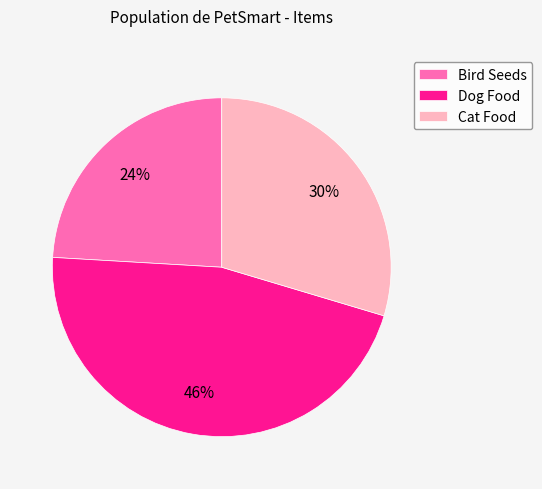

What is the smallest slice in the pie chart?

Bird Seeds